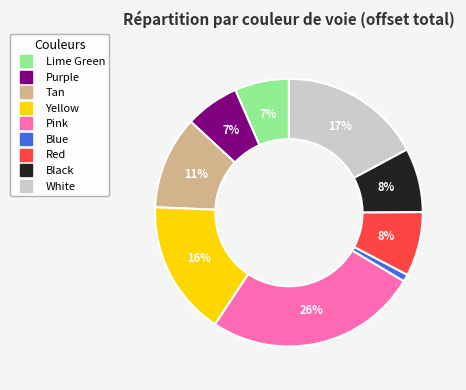

How many segments does this pie chart have?

9